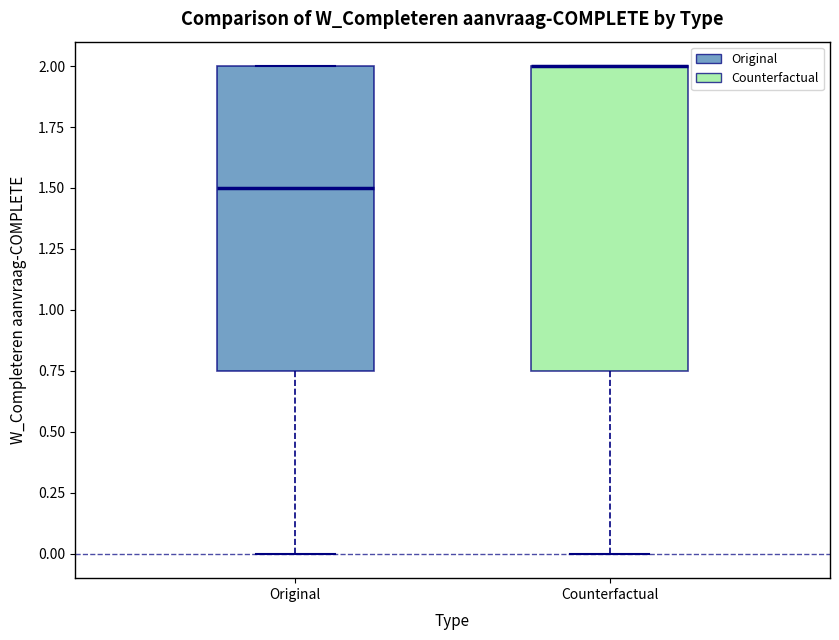

Reading left to right, transcribe this box plot: for each box, give where its median line is, the range the box spans, and where its two whiskers end, as read against the y-axis. The values are not printed on the chart, so give them approximately, as read against the axis.

Original: median 1.50, box 0.75 to 2.00, whiskers 0.00 to 2.00
Counterfactual: median 2.00 (drawn on the box's upper edge), box 0.75 to 2.00, whiskers 0.00 to 2.00